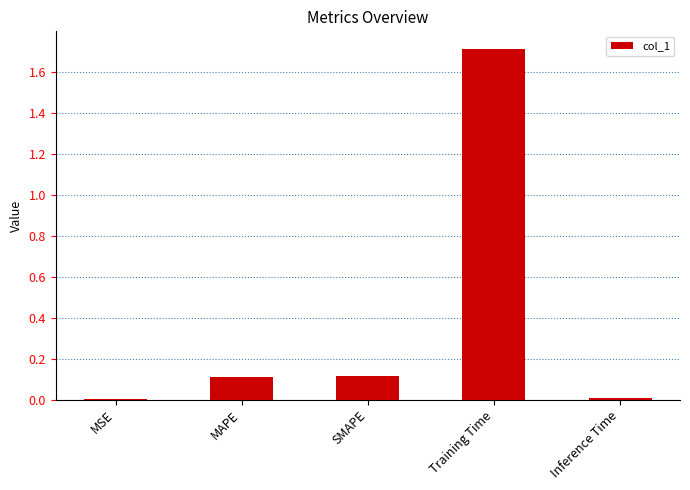

What is the sum of all values?

1.9